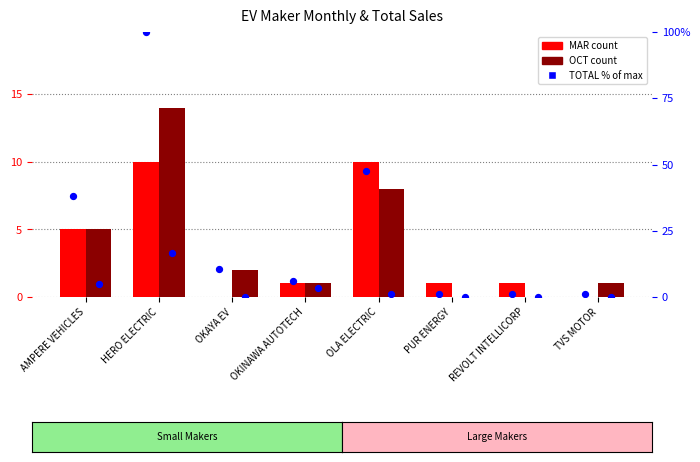

Which series contains the lowest Y value?

MAR